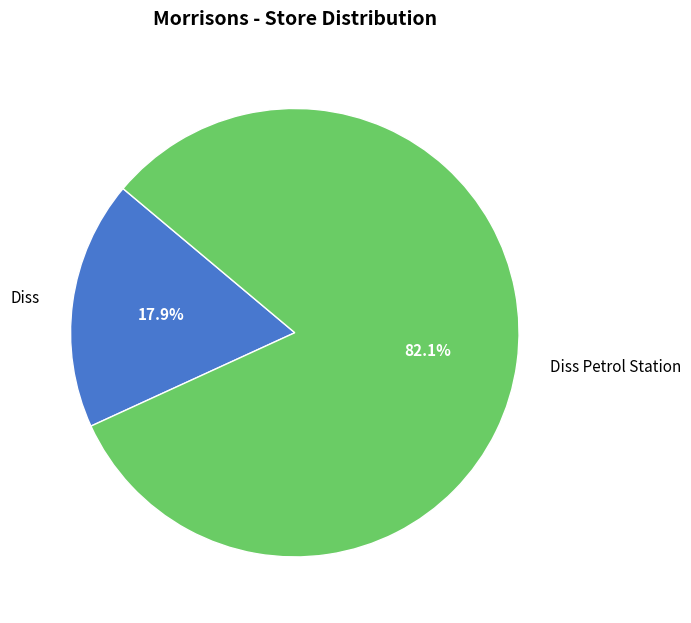

Combined, do Diss and Diss Petrol Station account for over 50%?

Yes